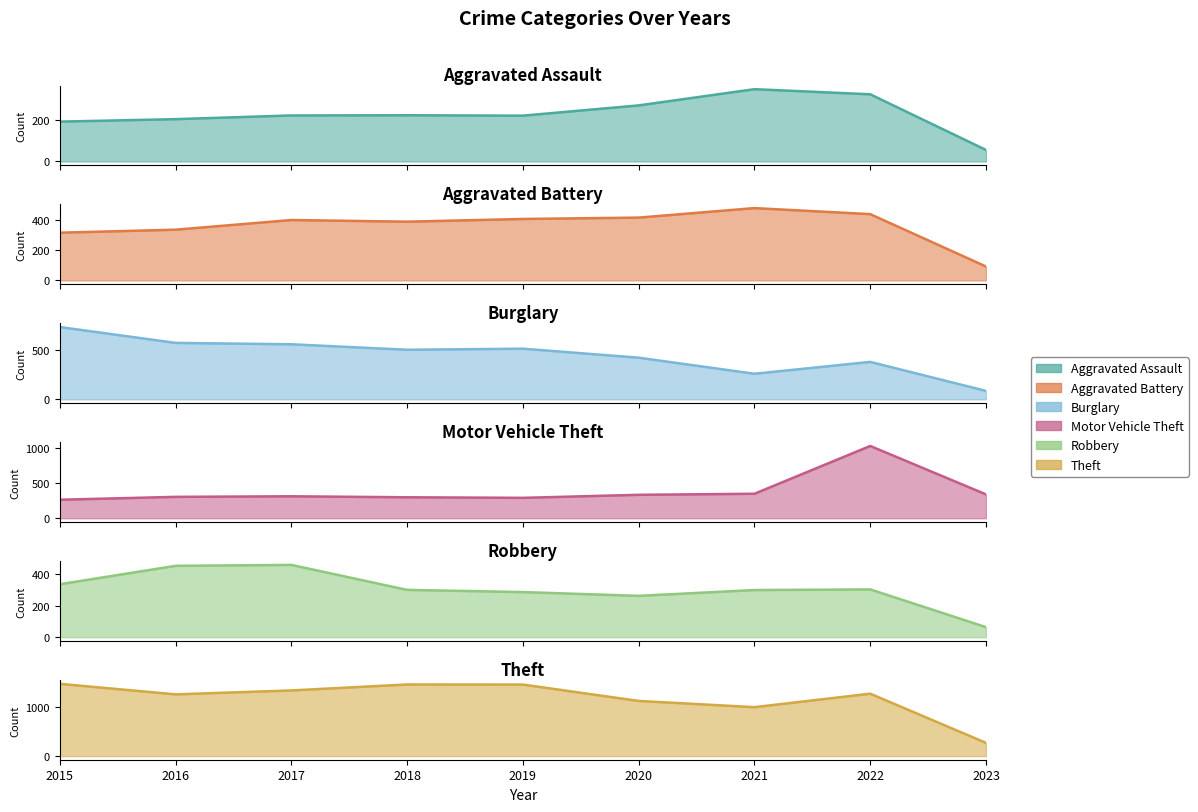

How many data points does each series have?

9